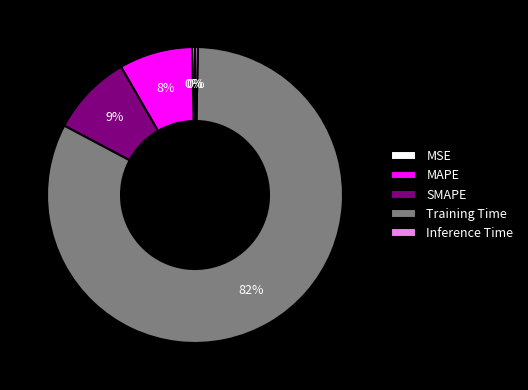

Does any single category account for the majority?

Yes